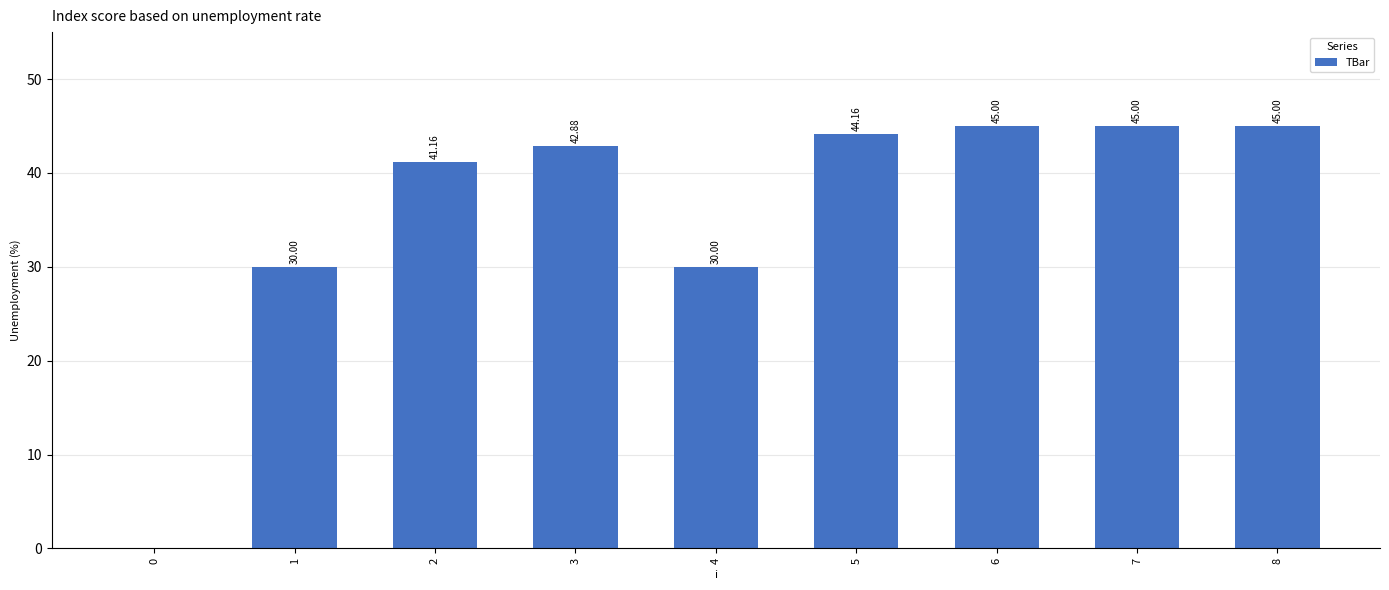

Count the number of categories in the chart.

9